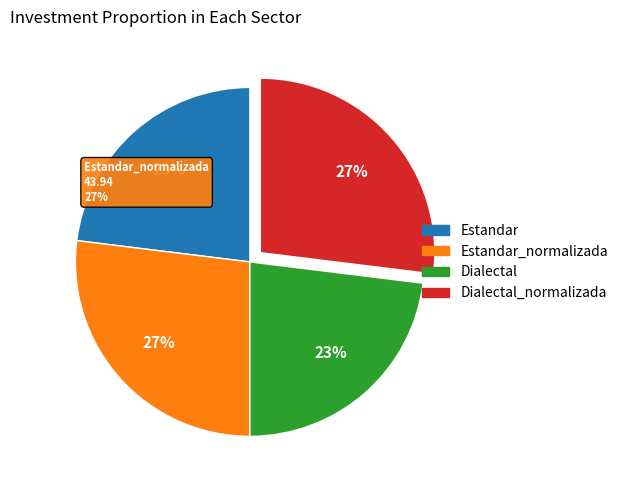

Which slice is the largest?

Estandar_normalizada